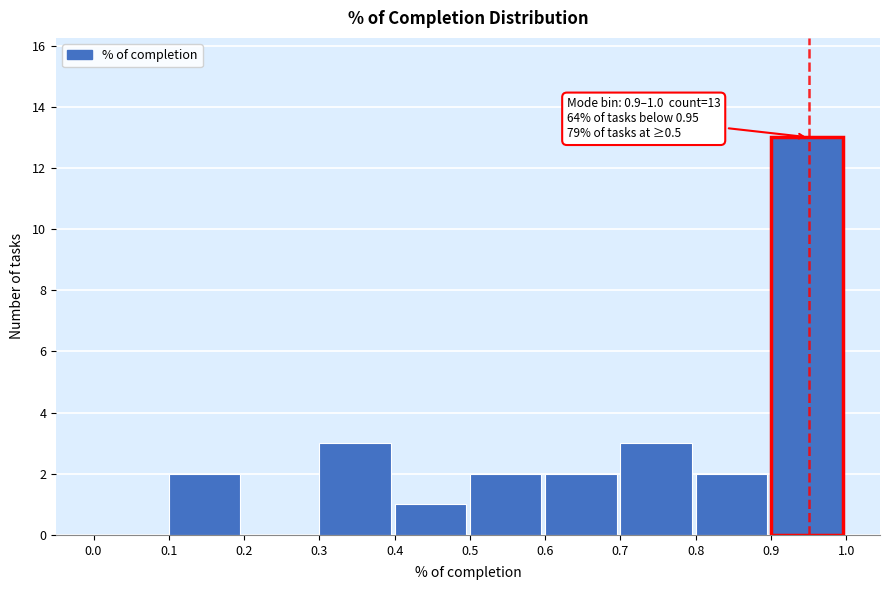

Over which range of the x-axis is the bar tallest?

0.9 to 1.0